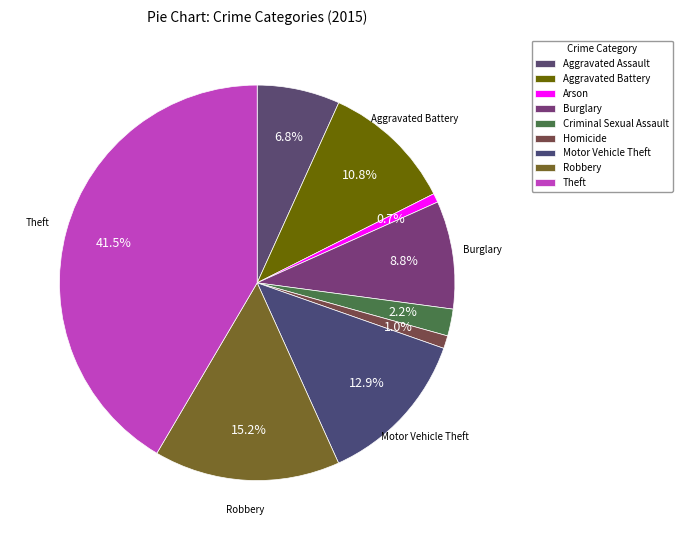

What percentage is NOT represented by Burglary?

91.2%